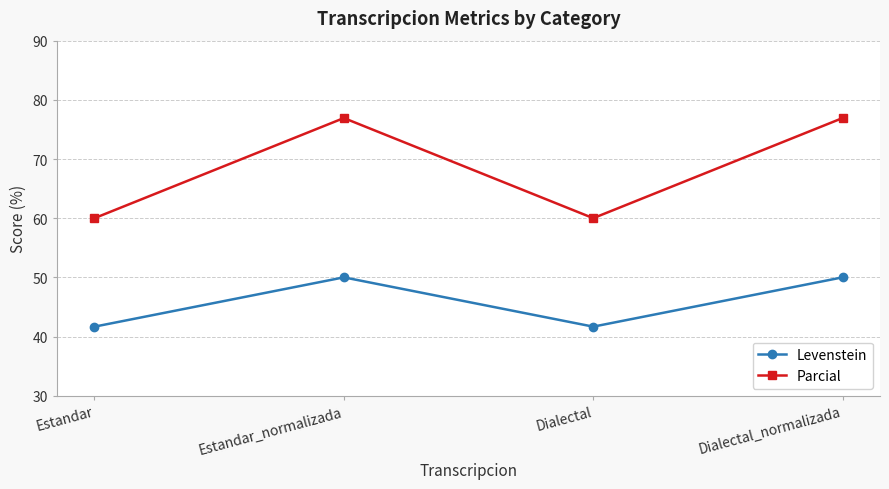

Which series has the largest total across all categories?

Parcial